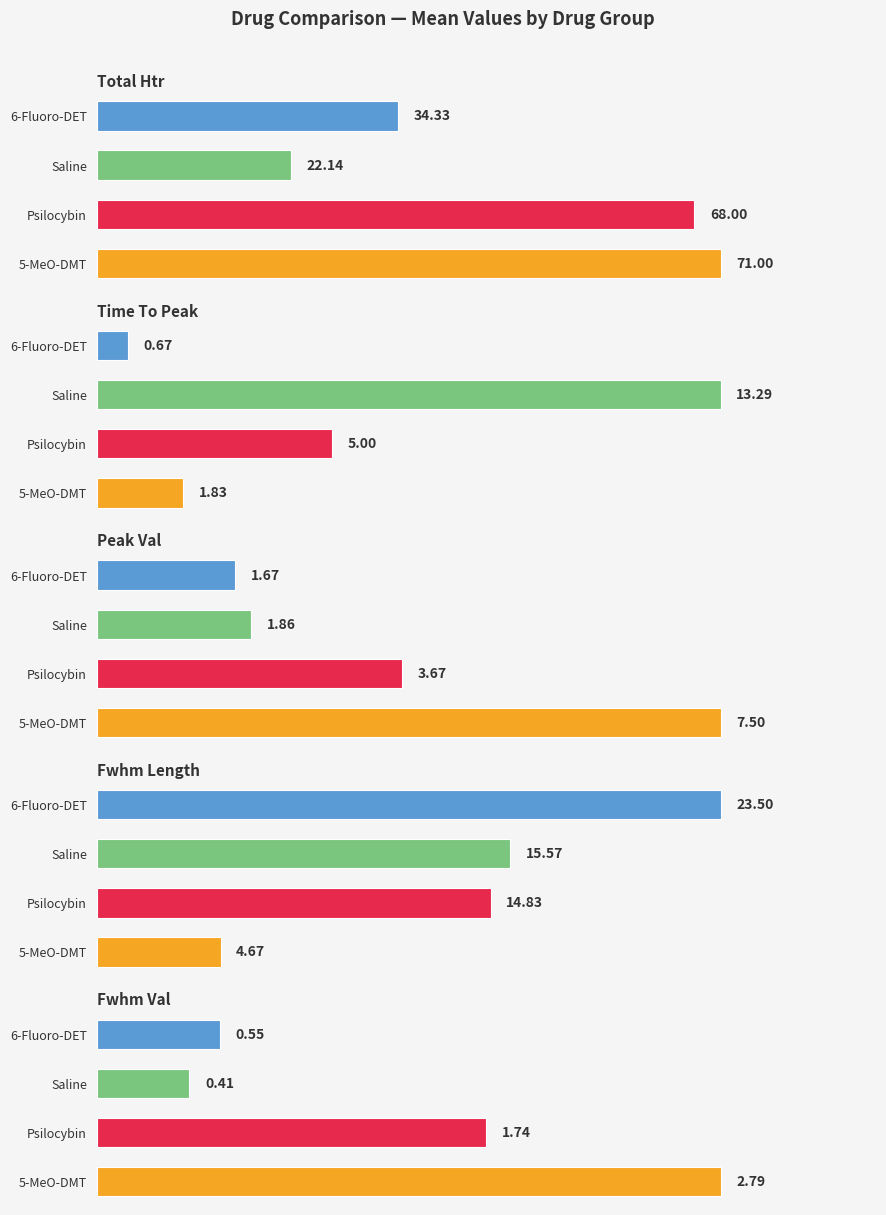

What are all the series names shown in the legend?

5-MeO-DMT, Psilocybin, Saline, 6-Fluoro-DET